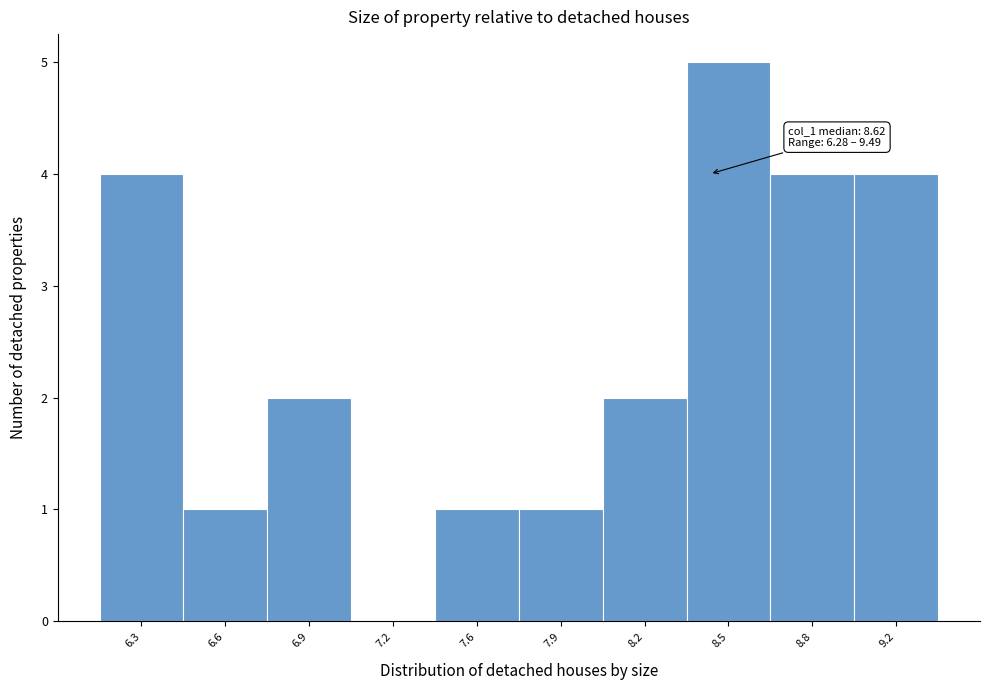

Reading left to right, what are all the values shown in this chart?

6.3=4	6.6=1	6.9=2	7.2=0	7.6=1	7.9=1	8.2=2	8.5=5	8.8=4	9.2=4